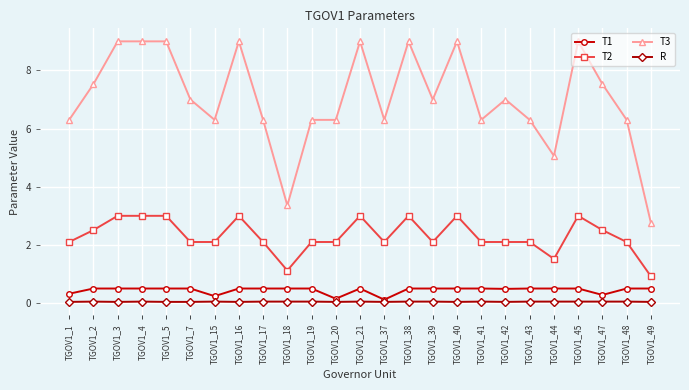

What is the average value of the T1 series?

0.4